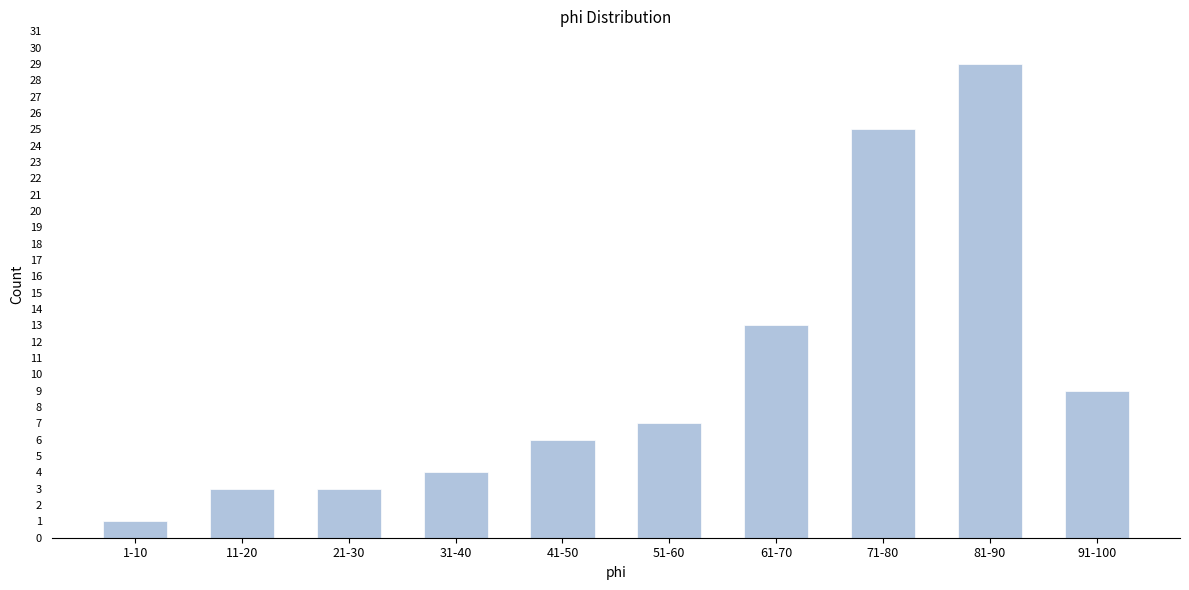

Reading left to right, list all the values displayed in this chart.

1	3	3	4	6	7	13	25	29	9